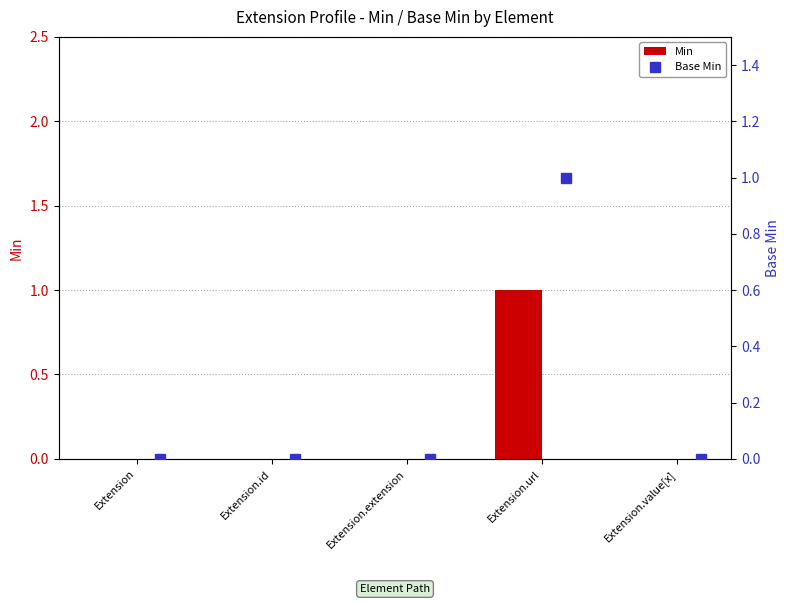

At which category is the sum across all series the highest?

Extension.url